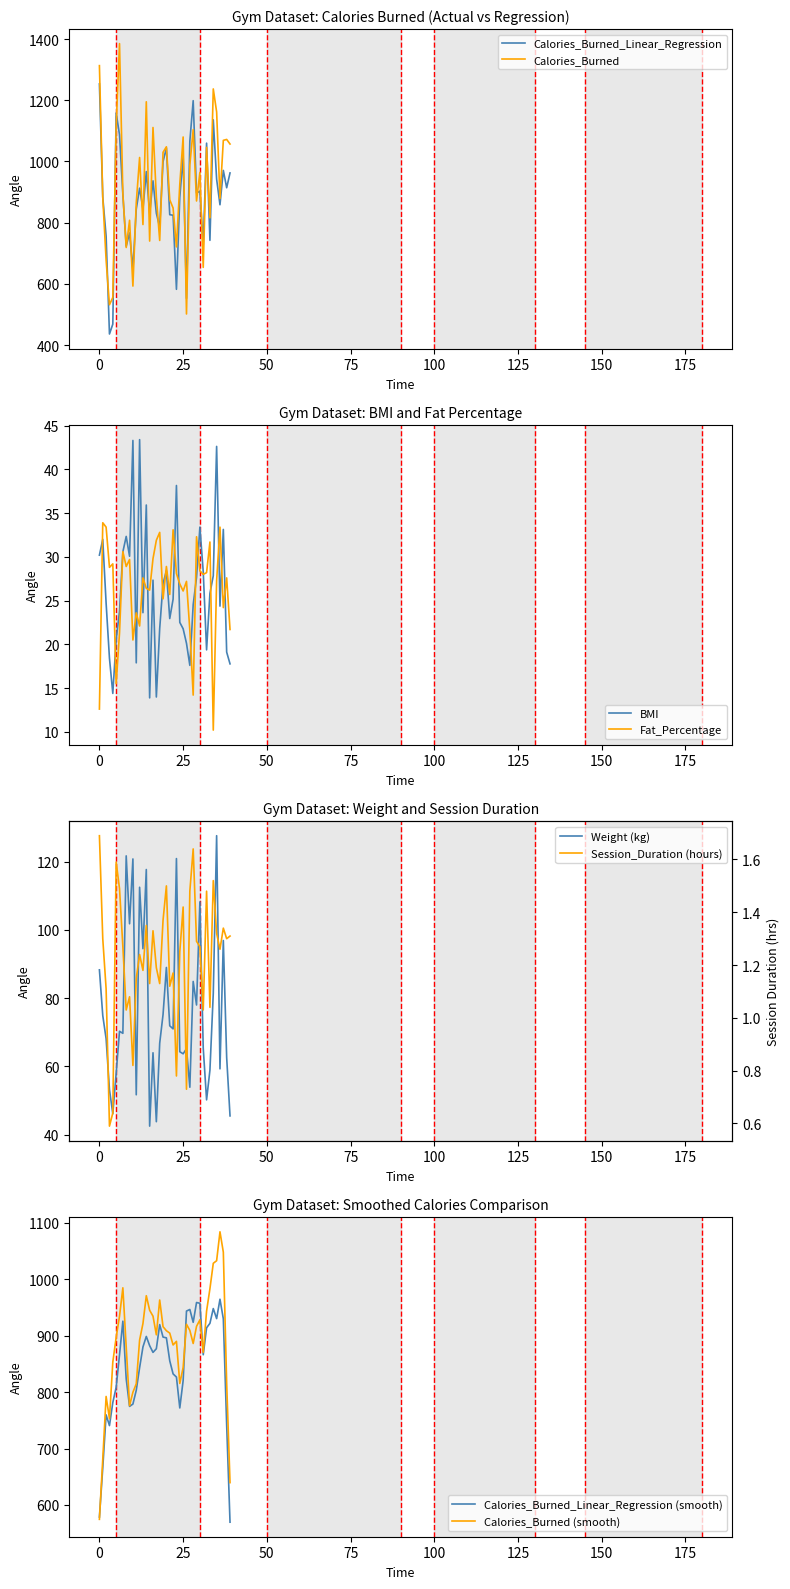

At which label does Calories_Burned_Linear_Regression reach its minimum?

3